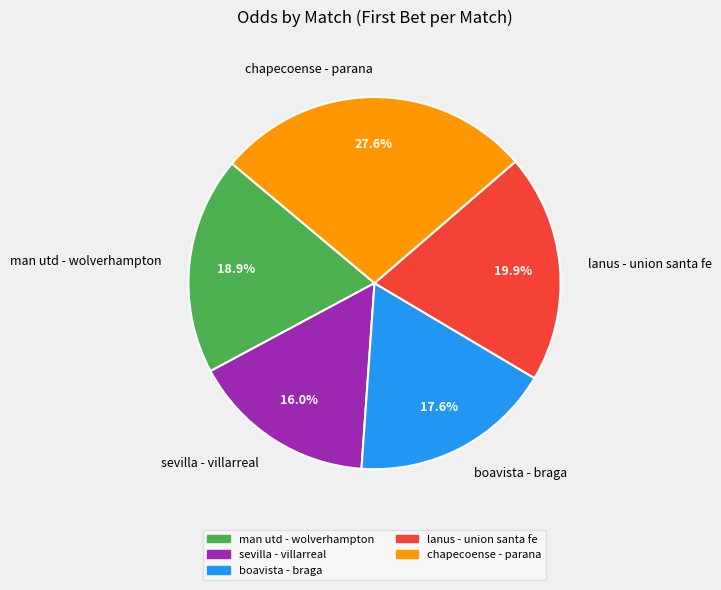

Is it true that man utd - wolverhampton is 19% of the pie?

True